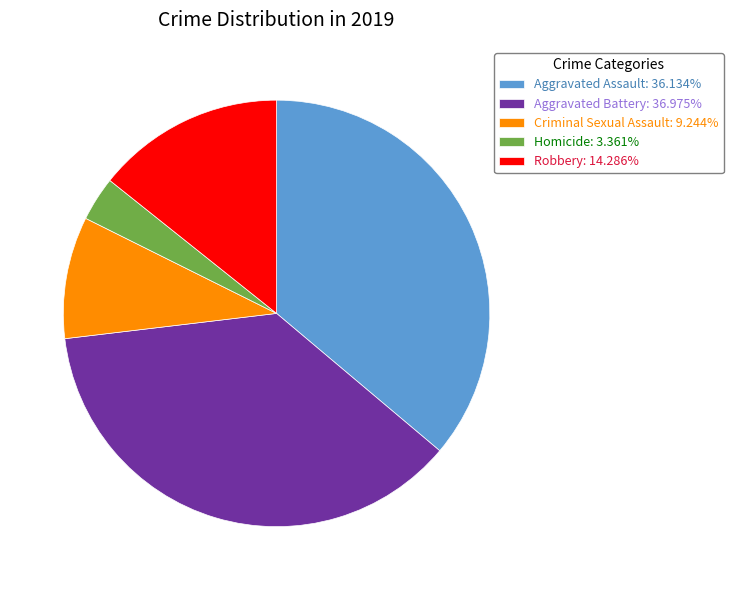

Which has a higher value, Homicide or Robbery?

Robbery